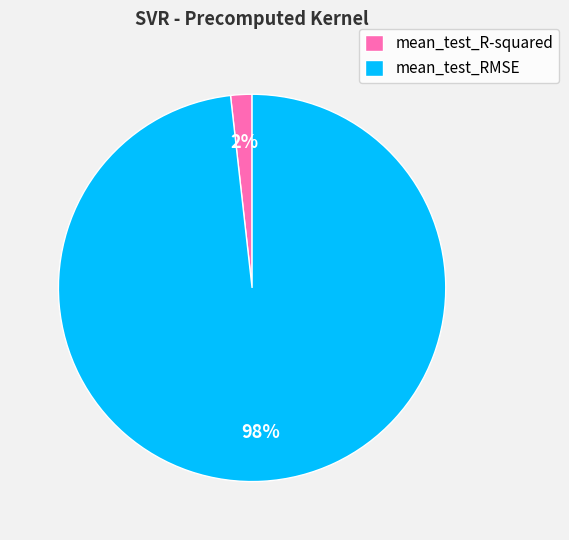

How many slices are in this pie chart?

2